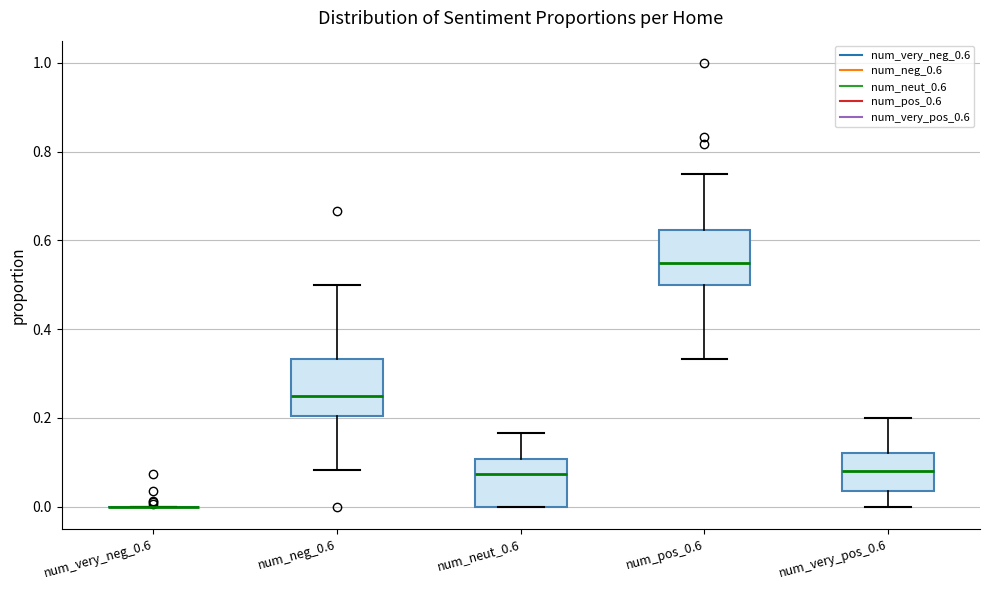

Reading left to right, transcribe this box plot: for each box, give where its median line is, the range the box spans, and where its two whiskers end, as read against the y-axis. The values are not printed on the chart, so give them approximately, as read against the axis.

num_very_neg_0.6: box collapsed to a line at 0.00, whiskers 0.00 to 0.00
num_neg_0.6: median 0.26, box 0.20 to 0.34, whiskers 0.08 to 0.50
num_neut_0.6: median 0.08, box 0.00 to 0.10, whiskers 0.00 to 0.16
num_pos_0.6: median 0.56, box 0.50 to 0.62, whiskers 0.34 to 0.76
num_very_pos_0.6: median 0.08, box 0.04 to 0.12, whiskers 0.00 to 0.20